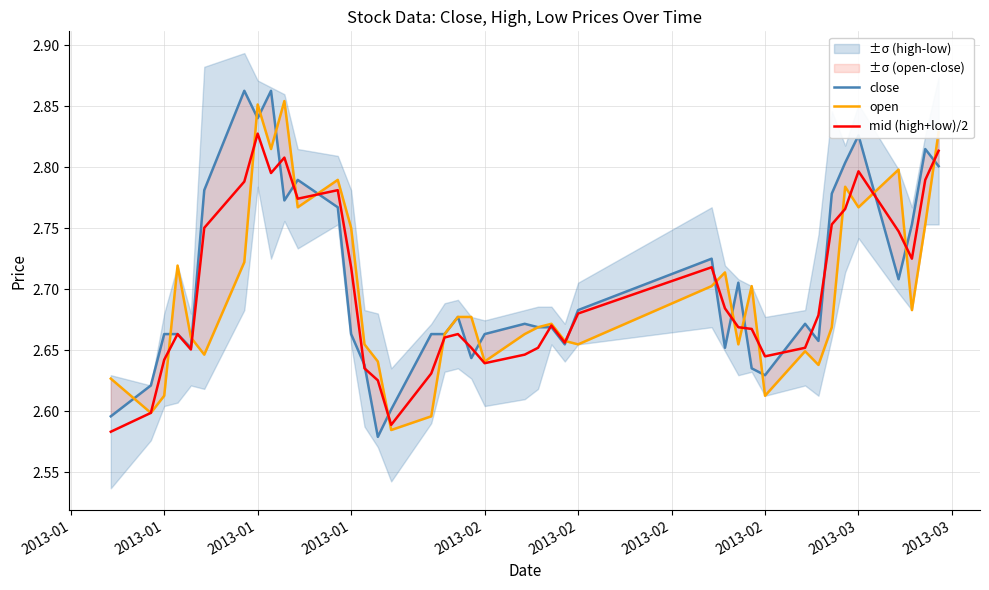

In mid (high+low)/2, how many points are lower than both neighbors (excluding endpoints)?

8